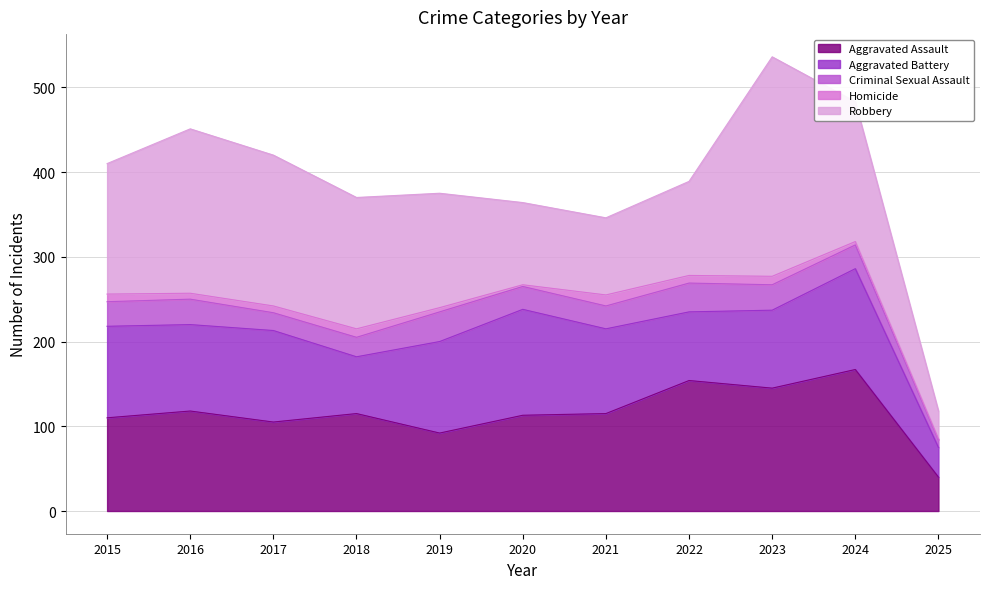

How many intersections are there between Aggravated Battery and Robbery?

3